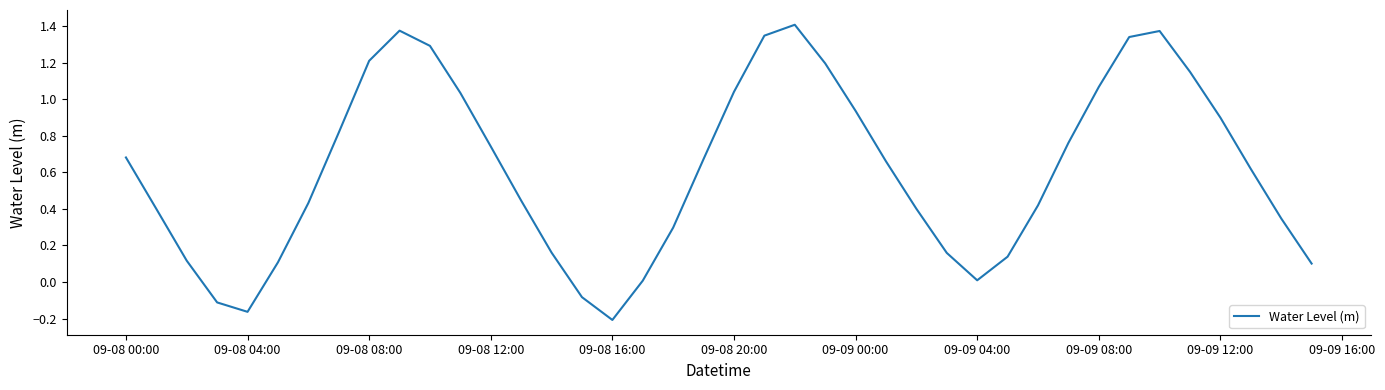

What is the difference between the maximum and minimum values?

1.6